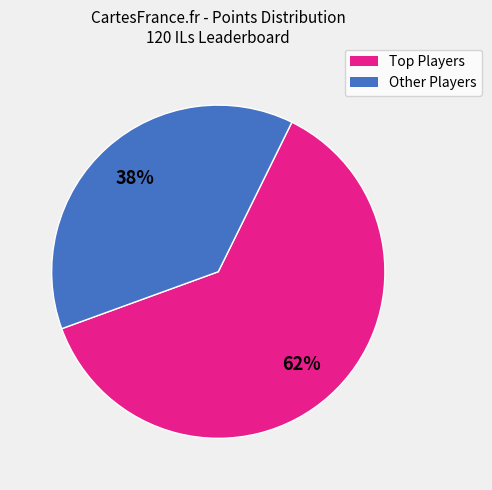

To the nearest percent, what is the difference between the largest and smallest slice percentages?

24%